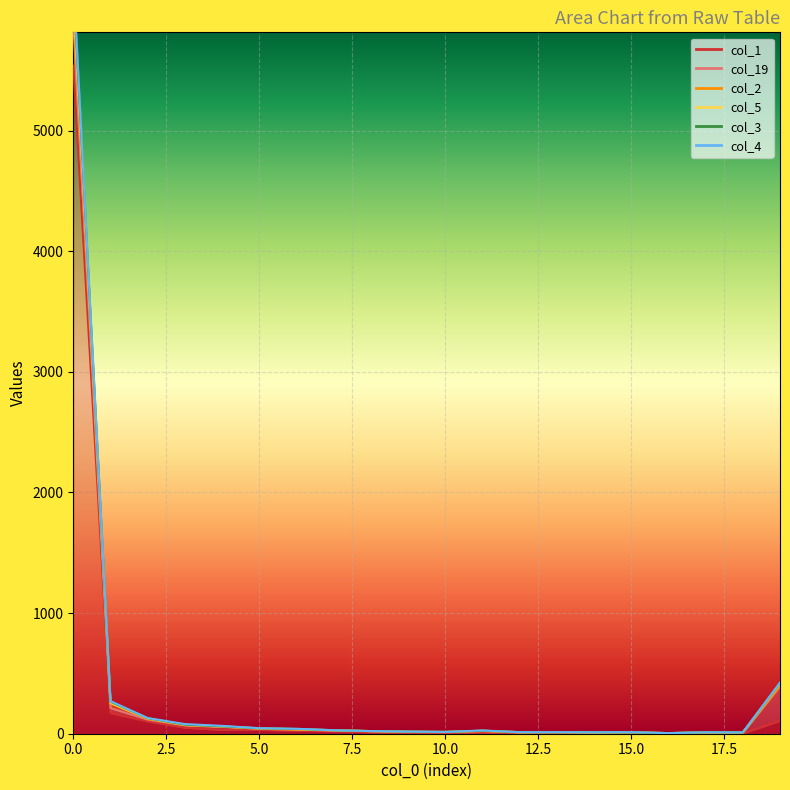

What is the value of the col_4 point at the 5th from the left?

60